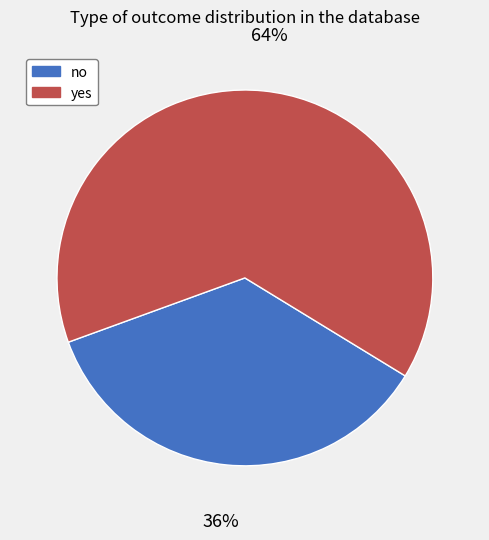

Do yes and no together represent more than half of the pie?

Yes